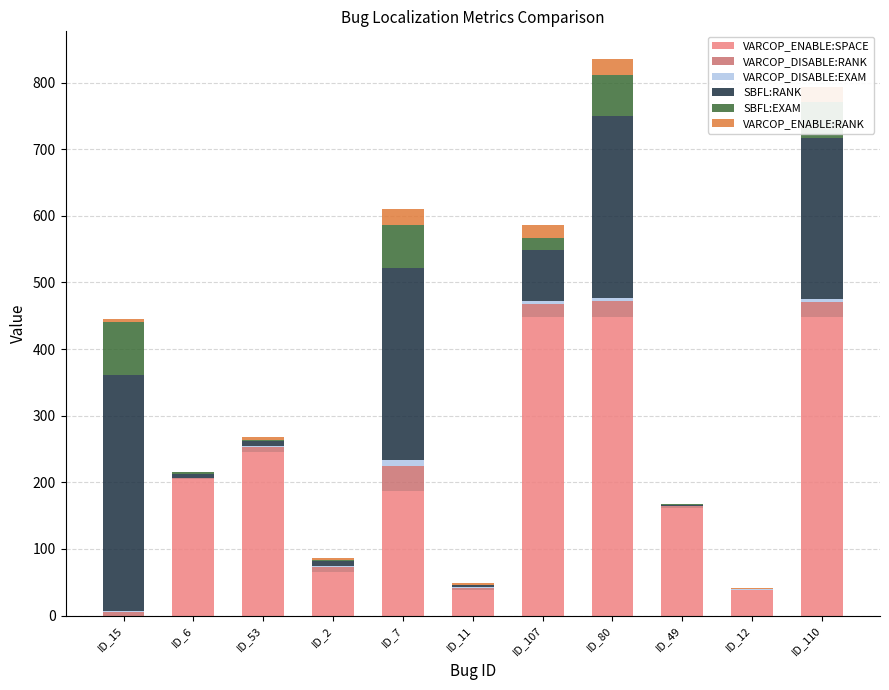

What is the maximum value for VARCOP_ENABLE:SPACE?

448.0